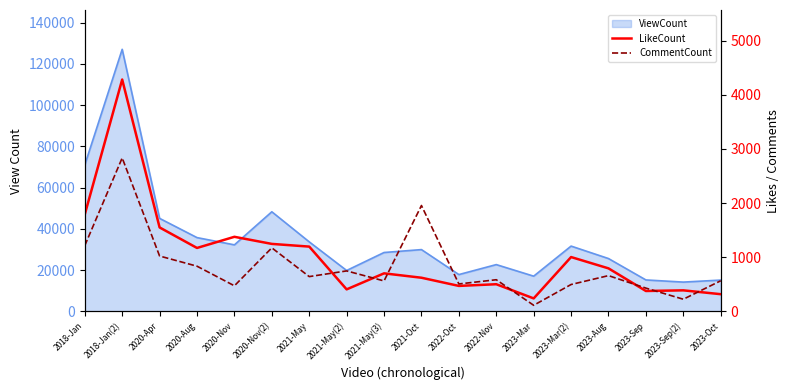

True or false: CommentCount has a value of 2834 at 2018-Jan(2).

True